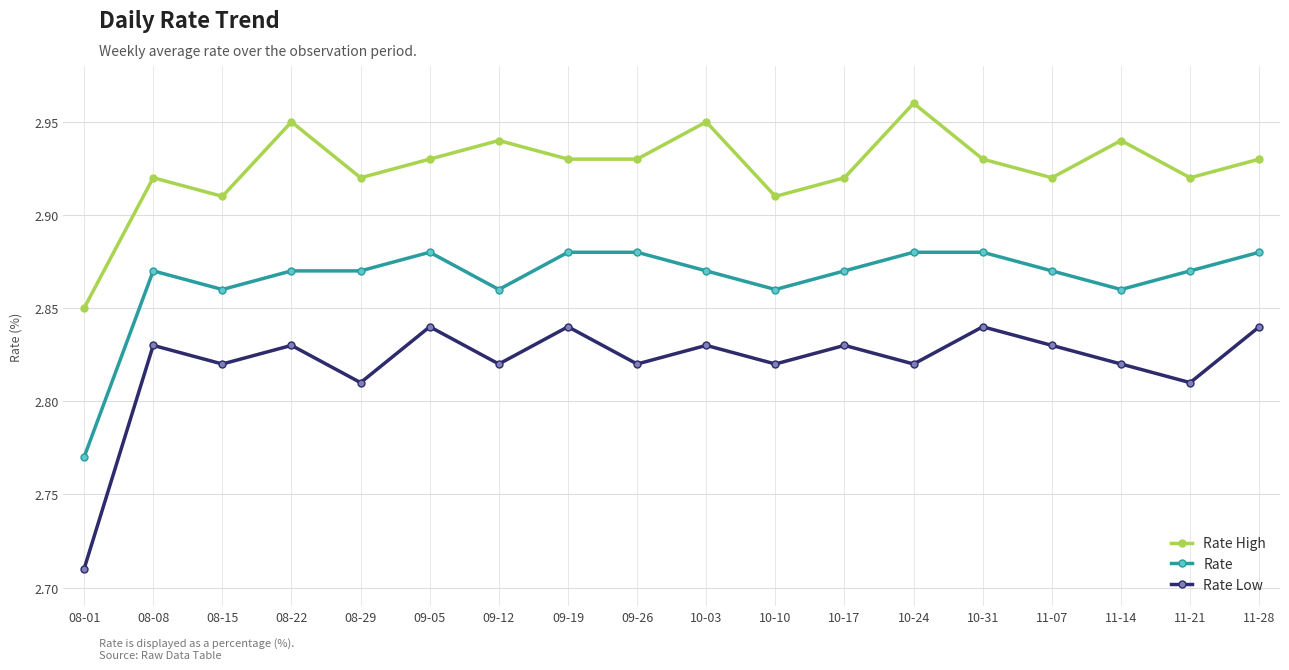

What position from the left is 10-03?

10